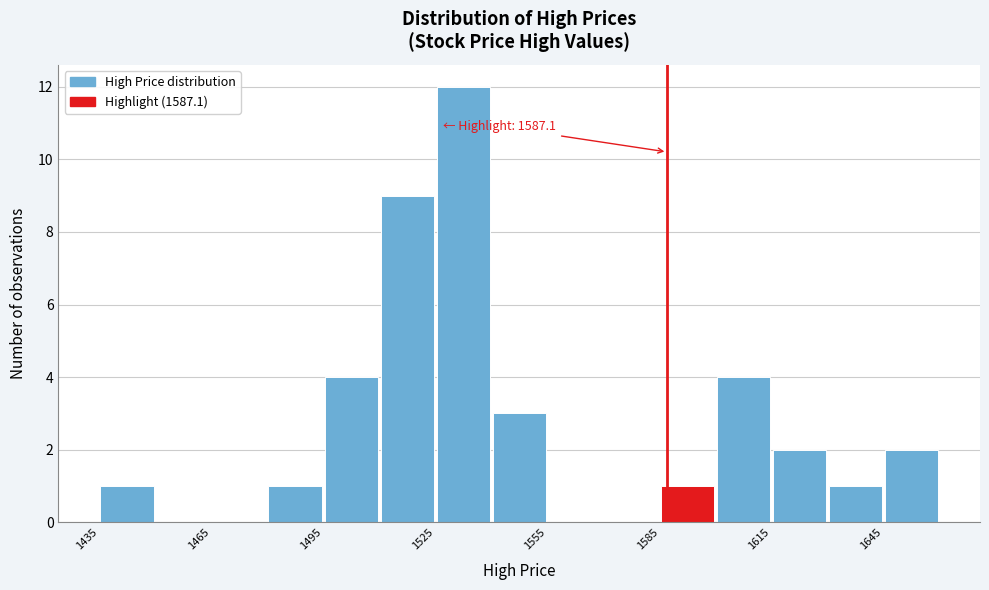

Around what value on the x-axis is the tallest bar? Give the approximate position of its centre, as read against the axis.

1535